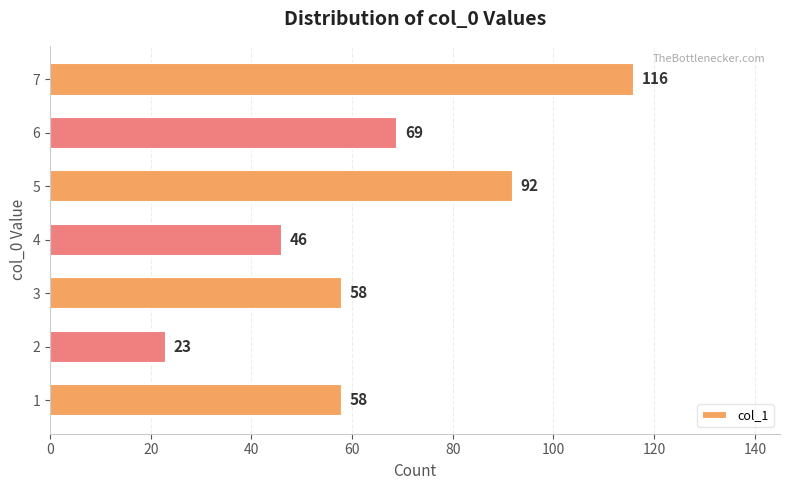

The value at 6 is 24. True or false?

False